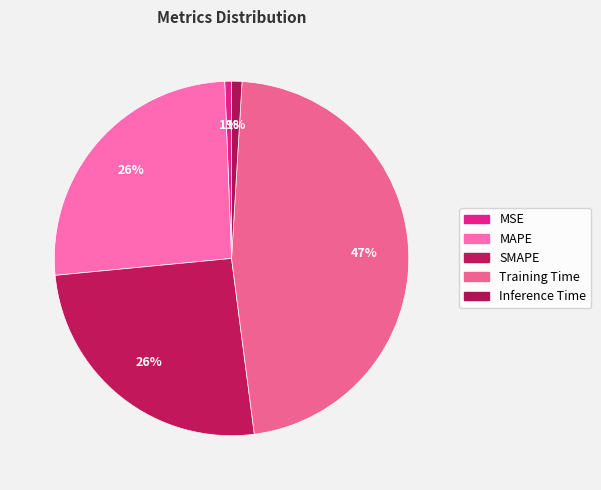

Combined, what portion of the pie is Inference Time and MAPE?

26.9%